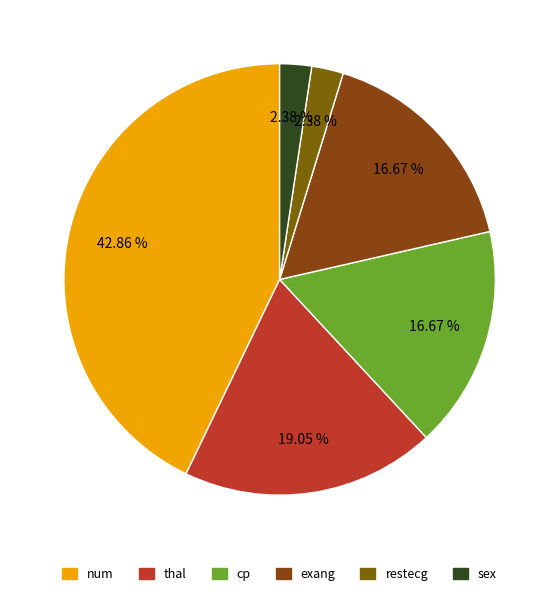

Does any single category account for the majority?

No